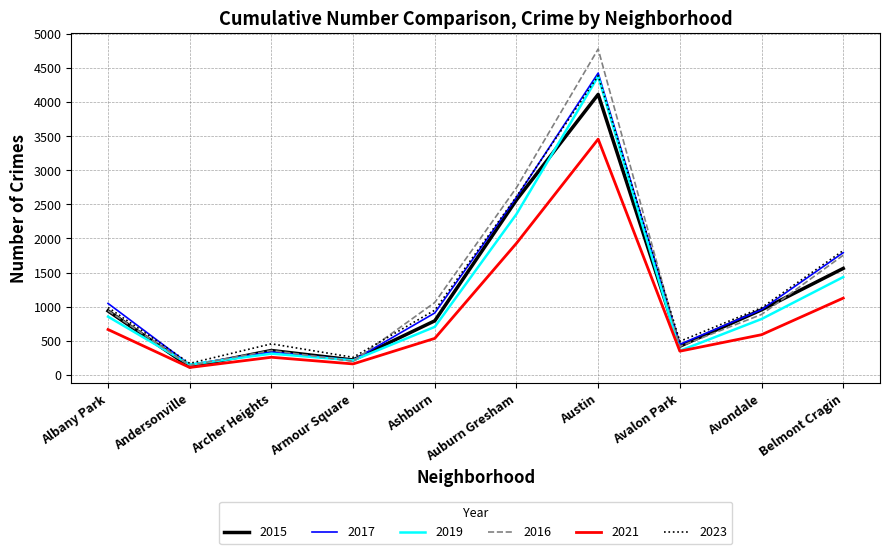

Where is 2019 nearest to the value 2265?

Auburn Gresham